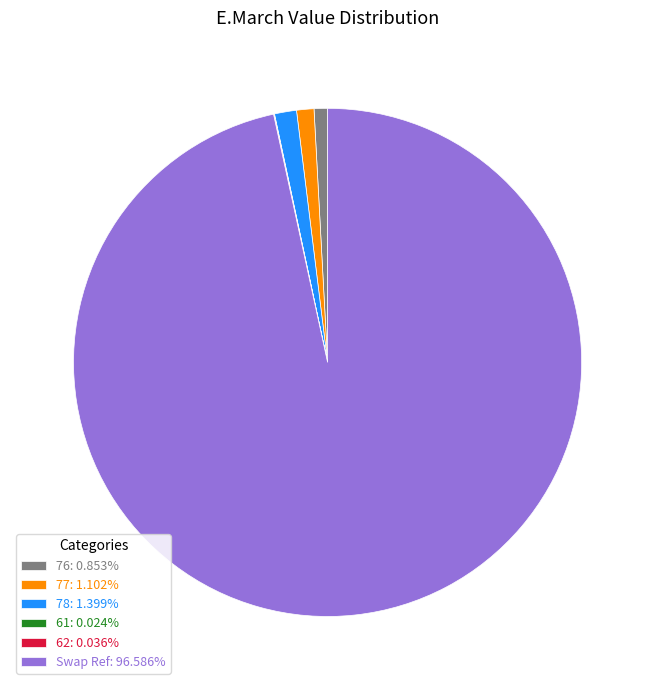

Does any single category account for the majority?

Yes